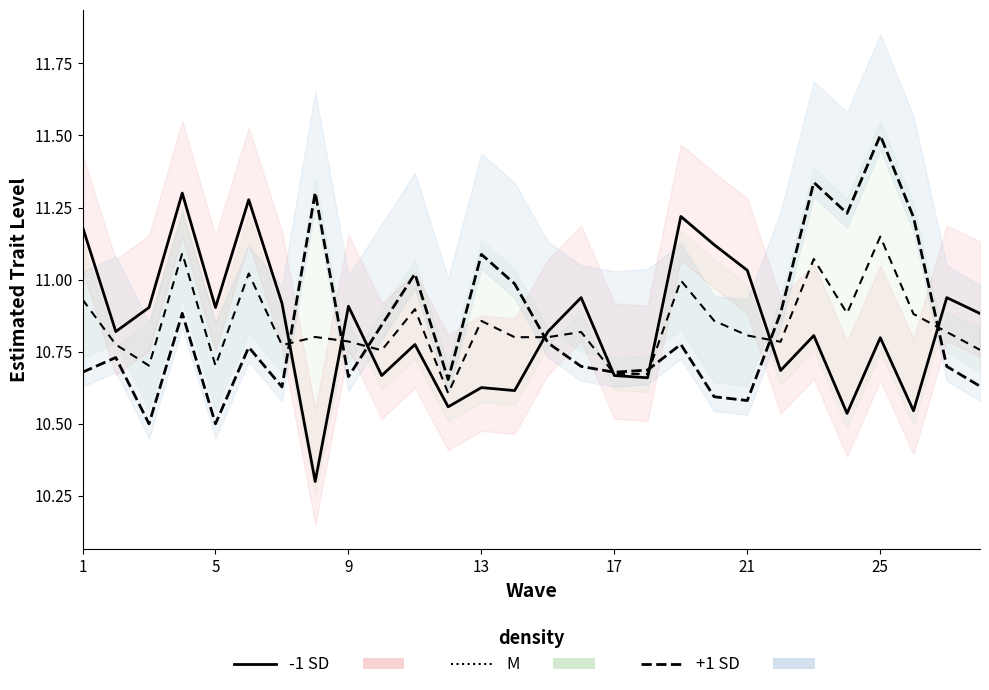

Which series has the widest spread of values?

-1 SD